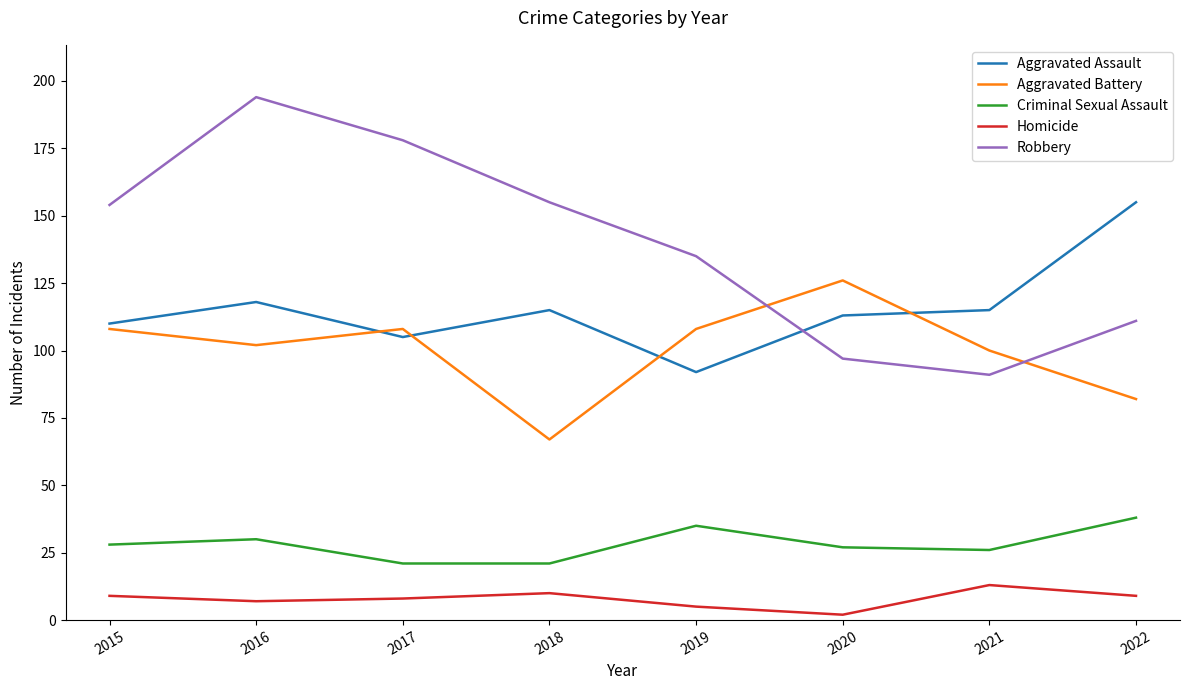

Where is the first local maximum for Robbery?

2016